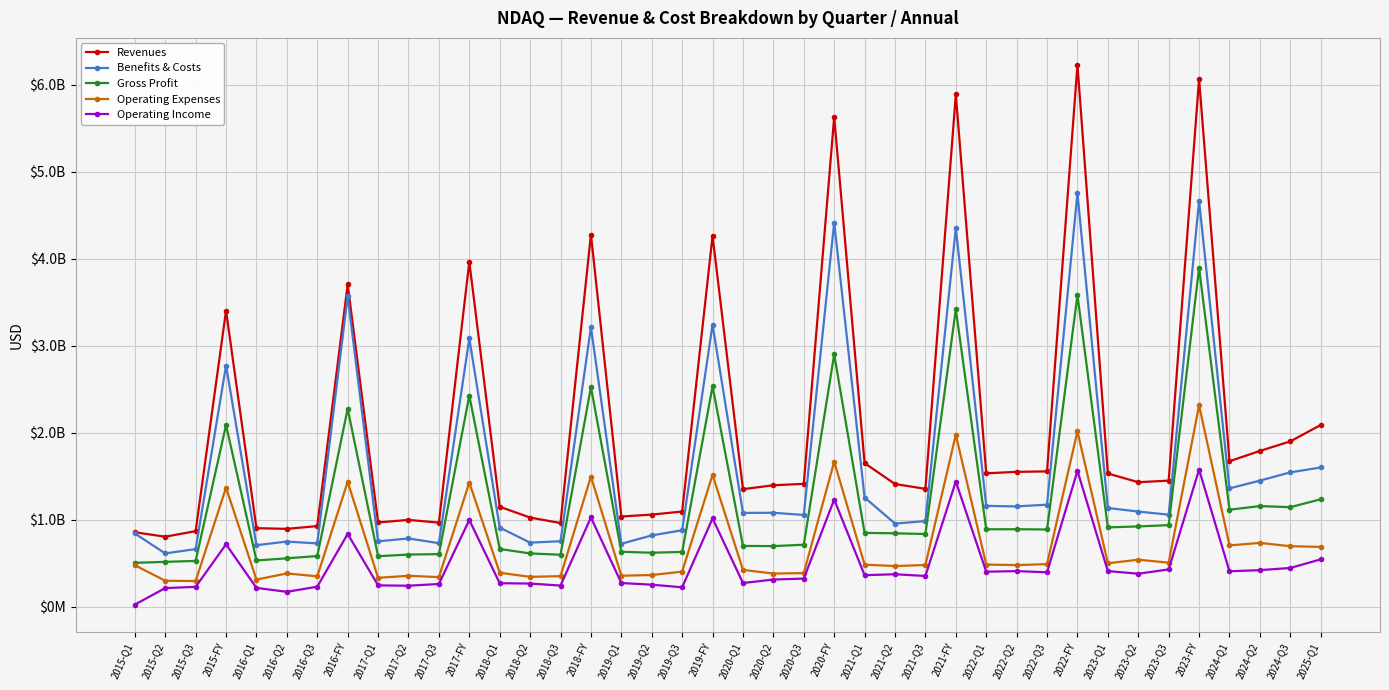

At which category does Operating Expenses reach its first local valley?

2015-Q3